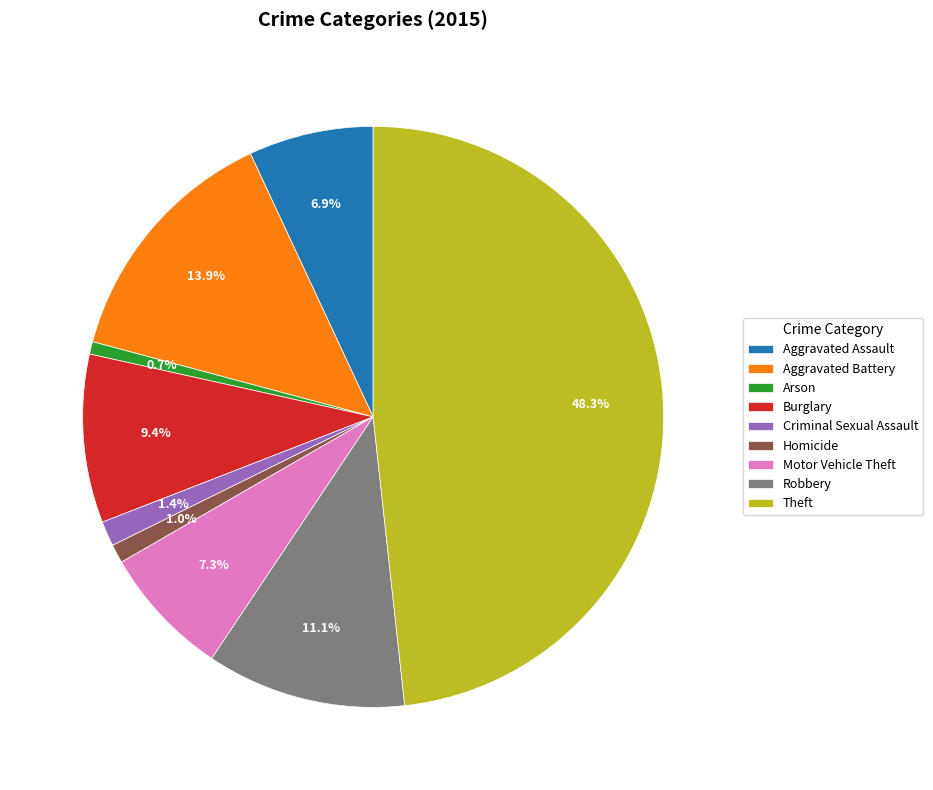

Which slice is the largest?

Theft